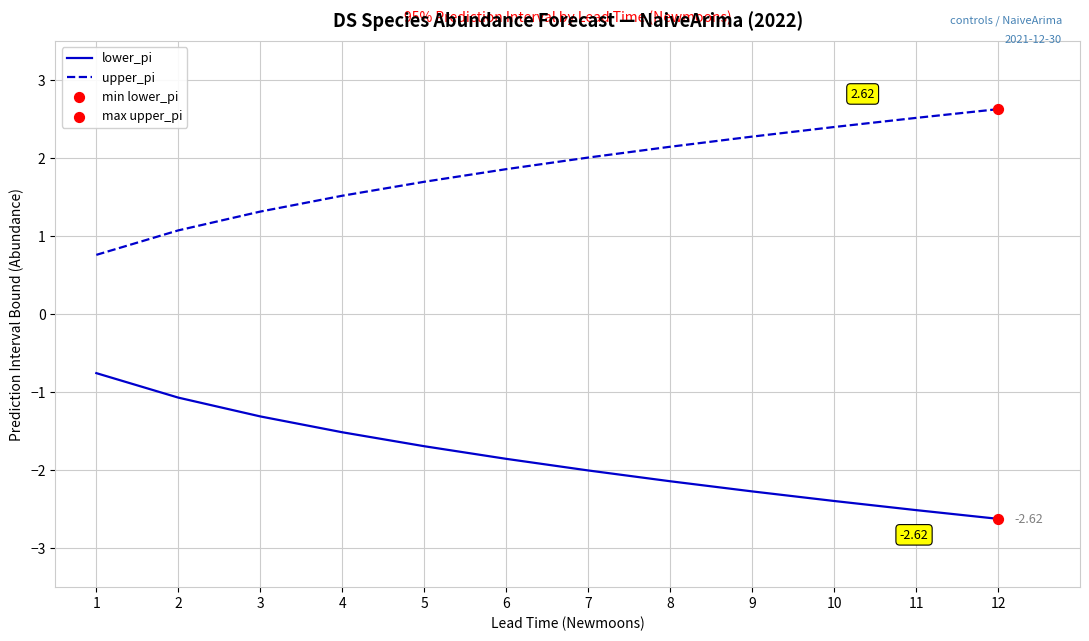

What is the spread (max minus min) of values at 3?

2.6